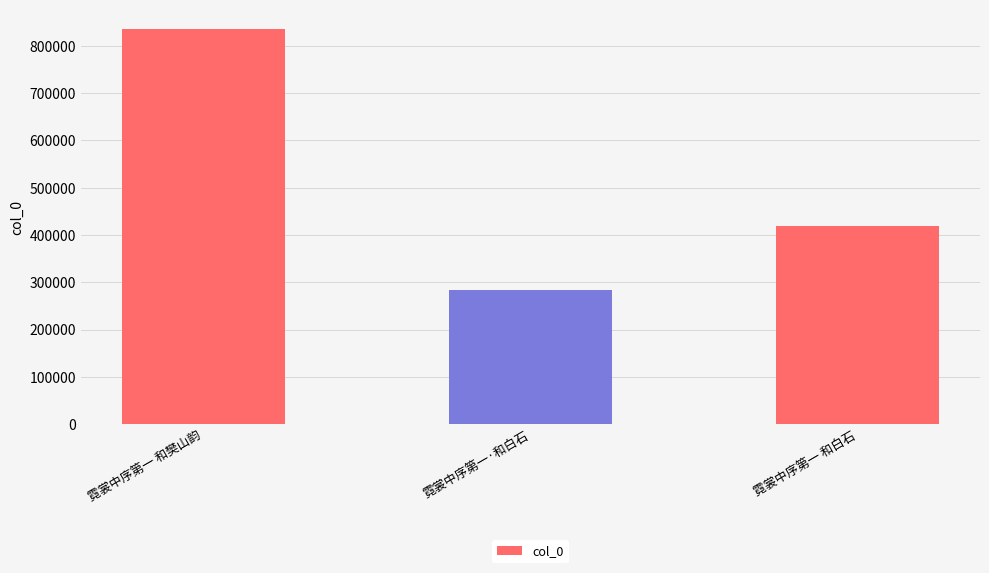

Is it true that the value at 霓裳中序第一·和白石 is 427392?

False